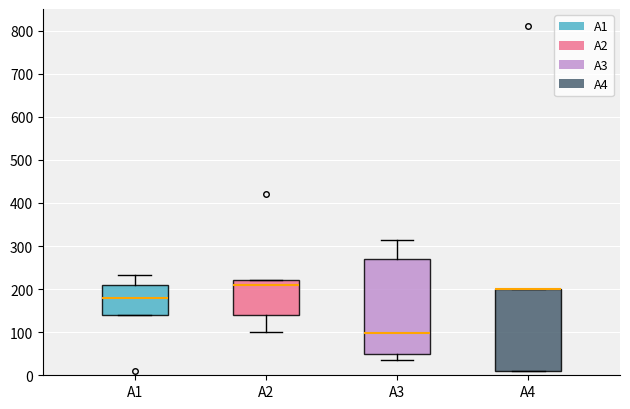

Reading left to right, read every box against the y-axis: the position of its median line, the range the box covers, and the ends of its whiskers. The values are not printed on the chart, so give them approximately, as read against the axis.

A1: median 180, box 140 to 210, whiskers 140 to 230
A2: median 210, box 140 to 220, whiskers 100 to 220
A3: median 100, box 50 to 270, whiskers 40 to 320
A4: median 200 (drawn on the box's upper edge), box 10 to 200, whiskers 10 to 200